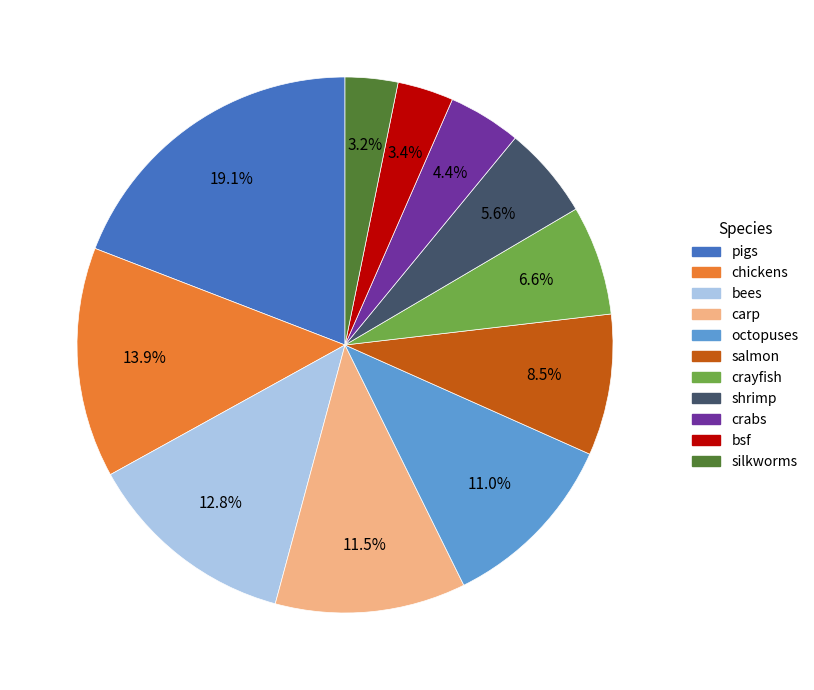

Which category has the biggest portion of the pie?

pigs